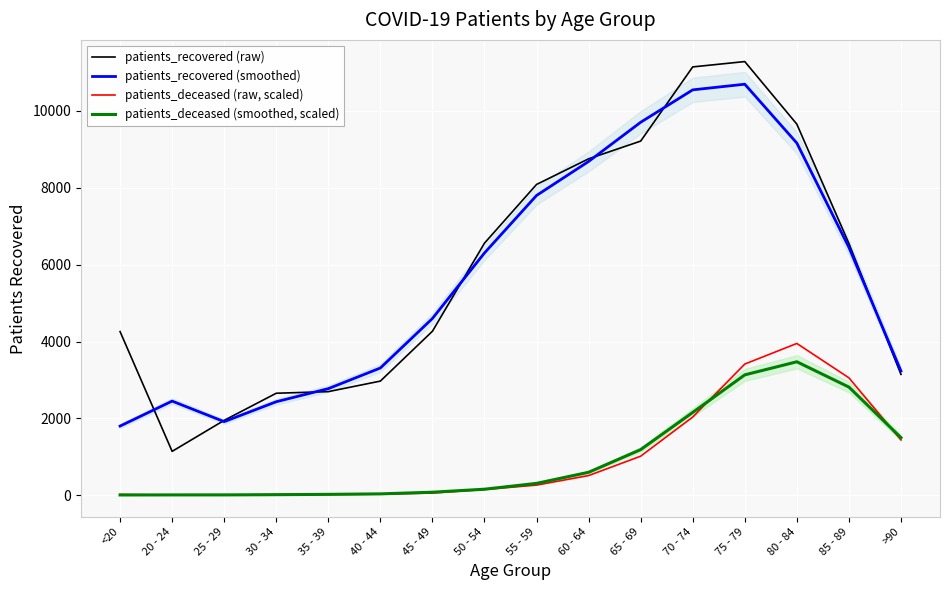

How many data points in patients_deceased (raw, scaled) are above 264?

8